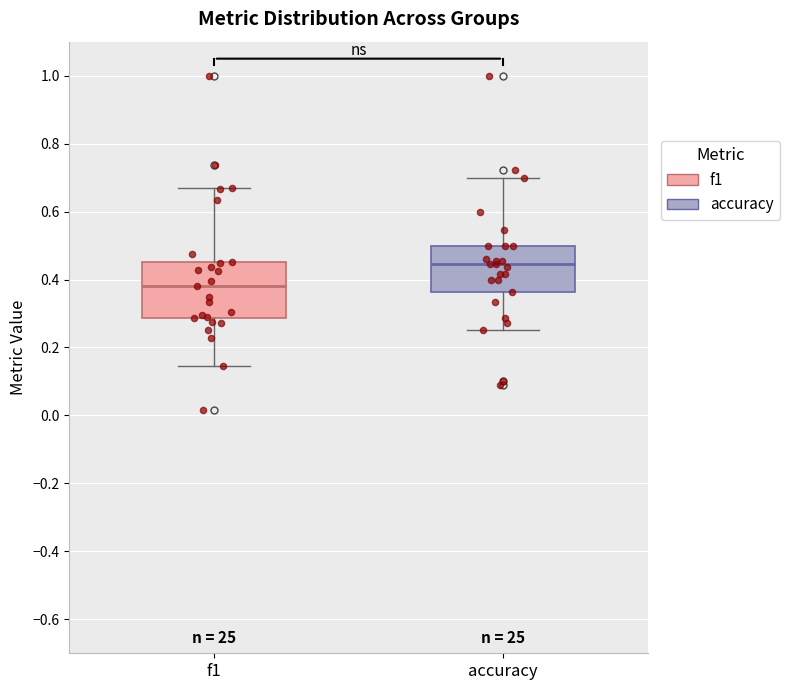

Reading left to right, transcribe this box plot: for each box, give where its median line is, the range the box spans, and where its two whiskers end, as read against the y-axis. The values are not printed on the chart, so give them approximately, as read against the axis.

f1: median 0.38, box 0.28 to 0.46, whiskers 0.14 to 0.68
accuracy: median 0.44, box 0.36 to 0.50, whiskers 0.26 to 0.70